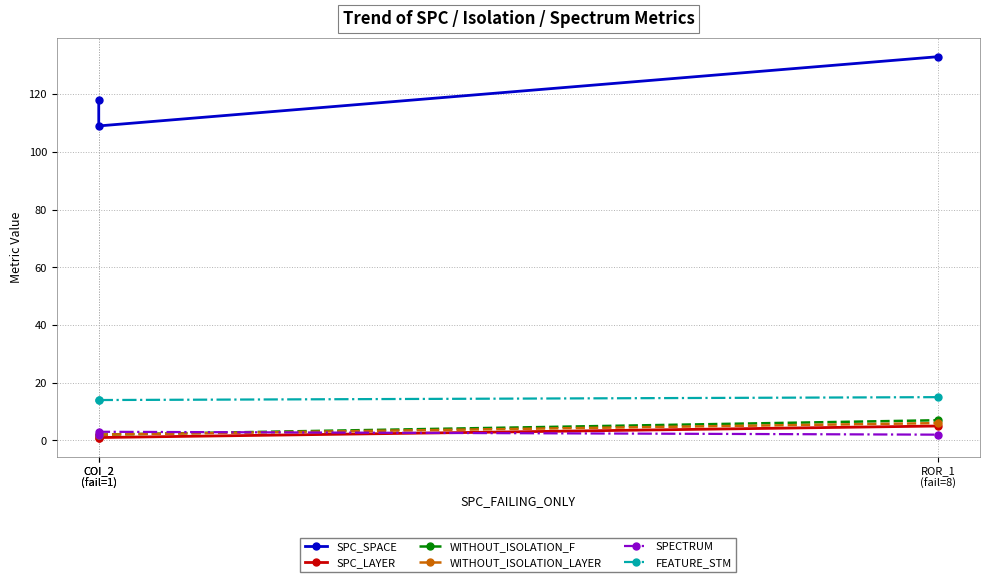

What is the average value of the WITHOUT_ISOLATION_F series?

4